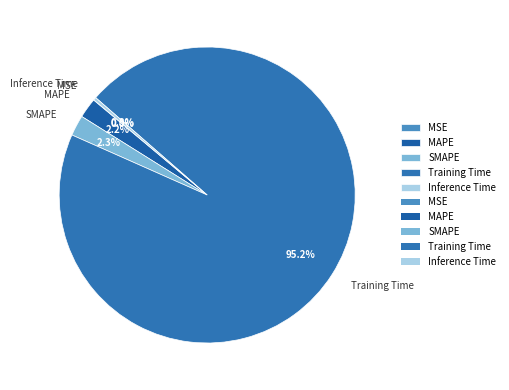

Does Training Time represent more than half of the total?

Yes